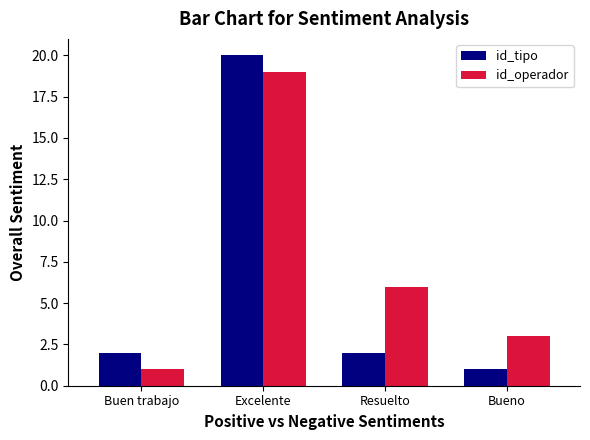

How many bars are there in total?

8